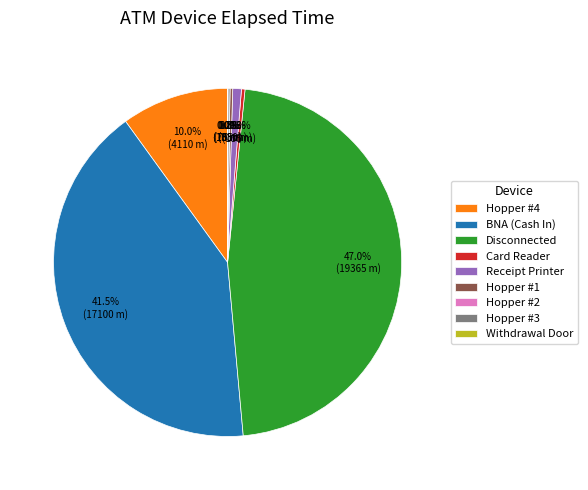

What is the smallest slice in the pie chart?

Hopper #2